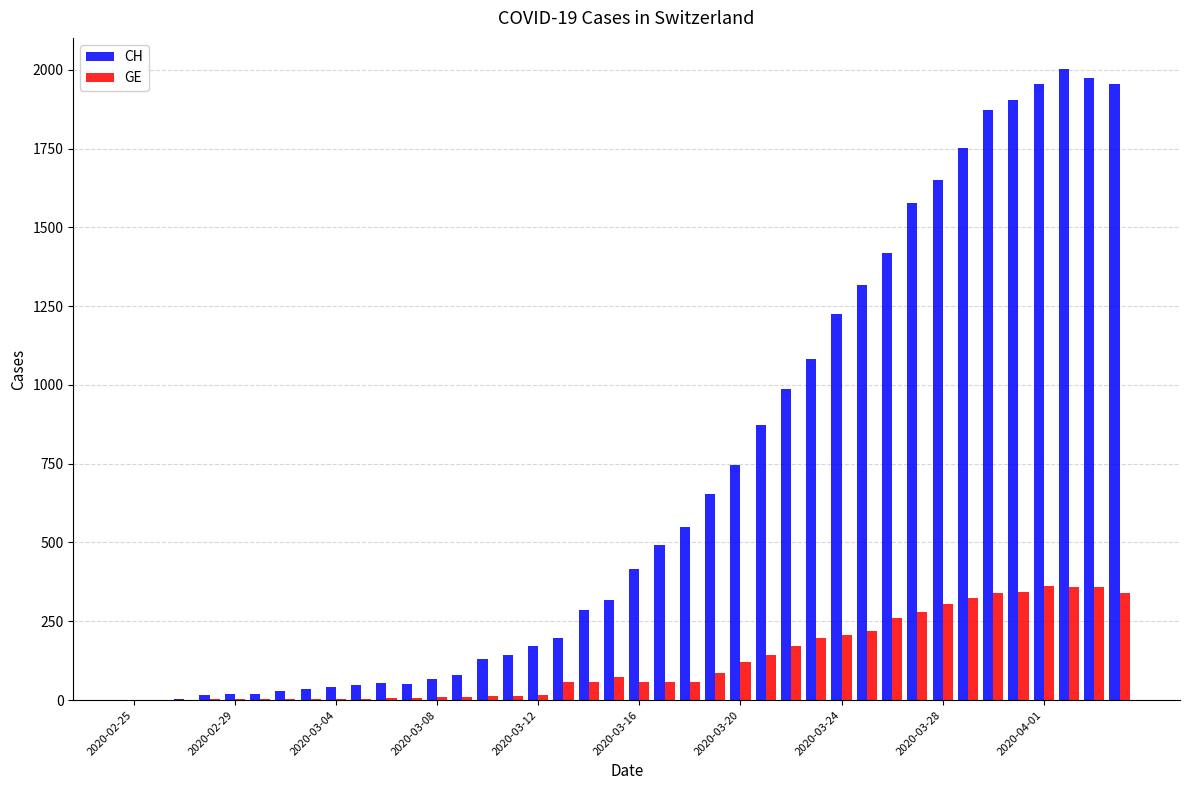

What is the maximum value for GE?

362